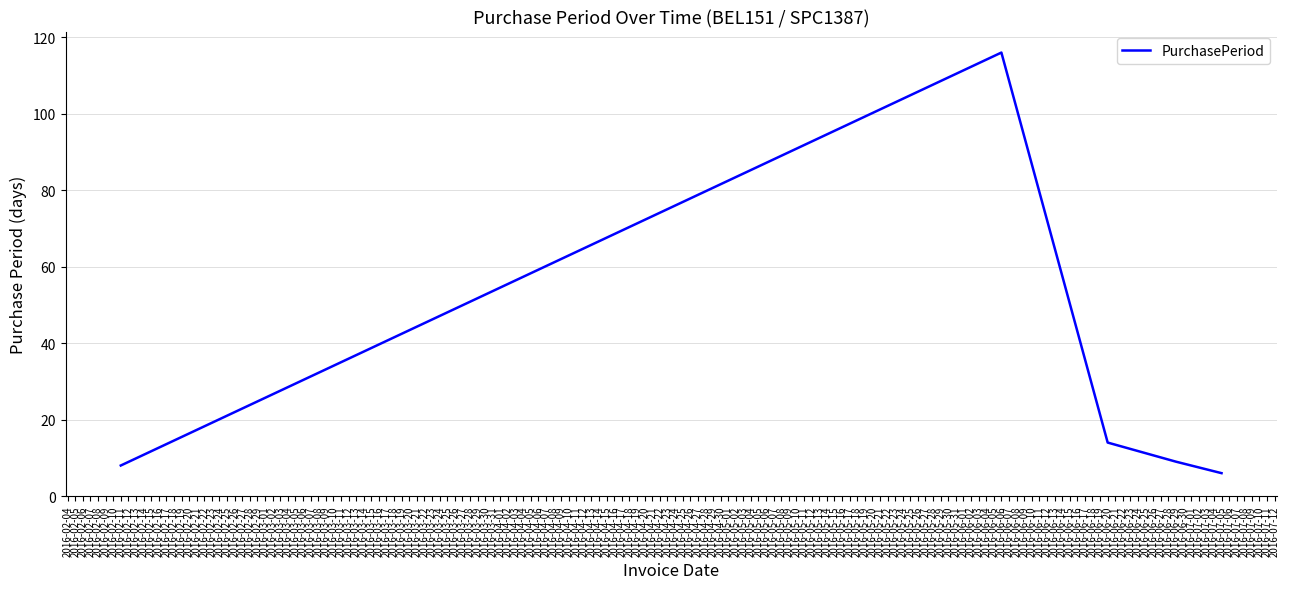

Reading left to right, list all the values displayed in this chart.

8	116	14	9	6